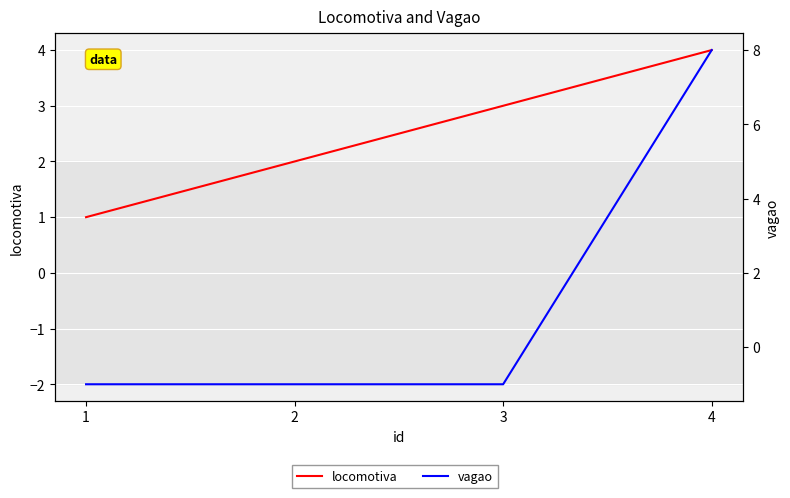

What is the difference between the maximum and minimum values in the vagao series?

9